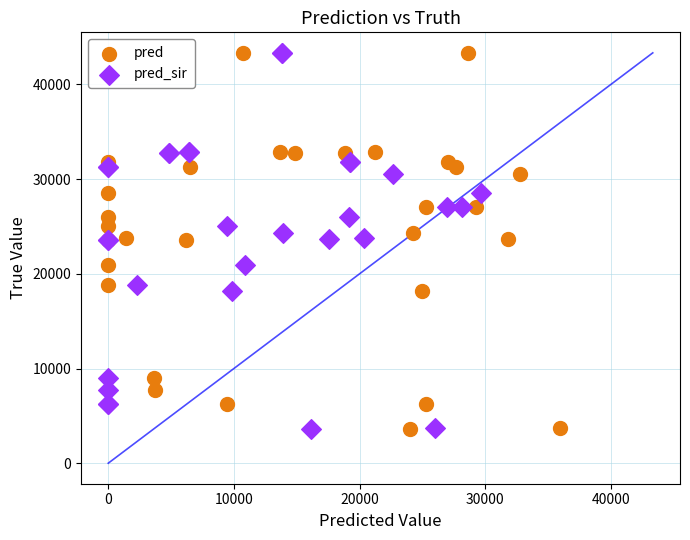

What are all the series names shown in the legend?

pred, pred_sir